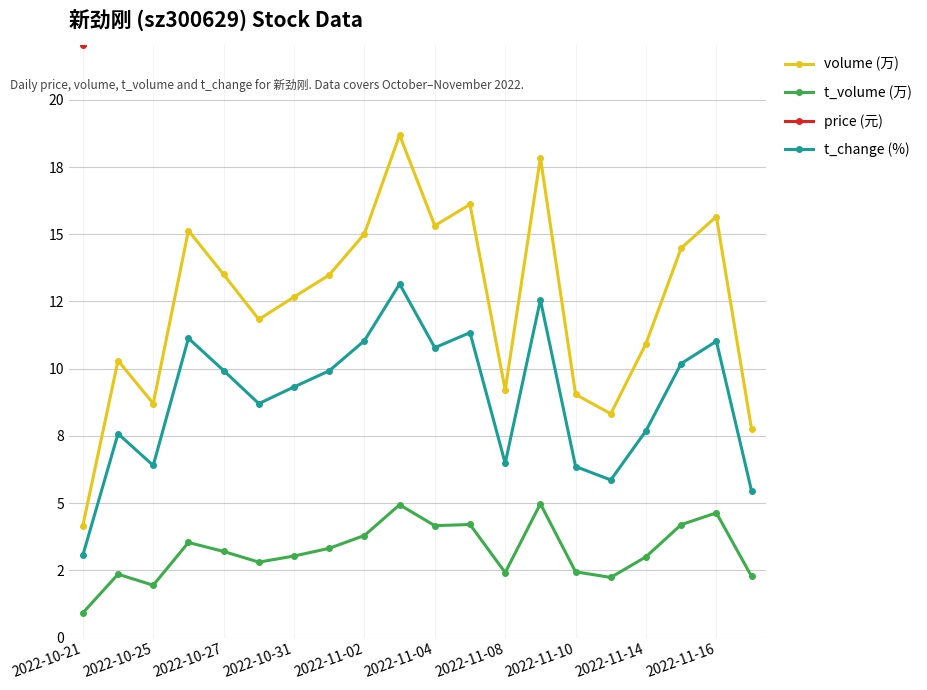

Reading left to right, list all the values displayed in this chart.

volume (万): 4.2	10.3	8.7	15.1	13.5	11.8	12.7	13.5	15.0	18.7	15.3	16.1	9.2	17.8	9.0	8.3	10.9	14.5	15.7	7.7
t_volume (万): 0.9	2.4	1.9	3.5	3.2	2.8	3.0	3.3	3.8	4.9	4.2	4.2	2.4	5.0	2.4	2.2	3.0	4.2	4.6	2.3
price (元): 22.1	22.7	22.5	23.4	23.7	23.3	24.4	25.0	25.3	27.1	27.3	26.4	26.4	28.1	26.6	26.2	27.8	28.7	29.4	29.4
t_change (%): 3.1	7.6	6.4	11.1	9.9	8.7	9.3	9.9	11.0	13.2	10.8	11.3	6.5	12.6	6.4	5.9	7.7	10.2	11.0	5.5